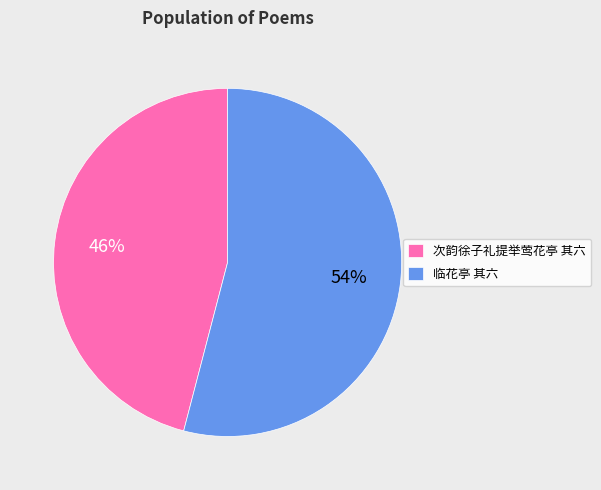

Between 临花亭 其六 and 次韵徐子礼提举莺花亭 其六, which is larger?

临花亭 其六